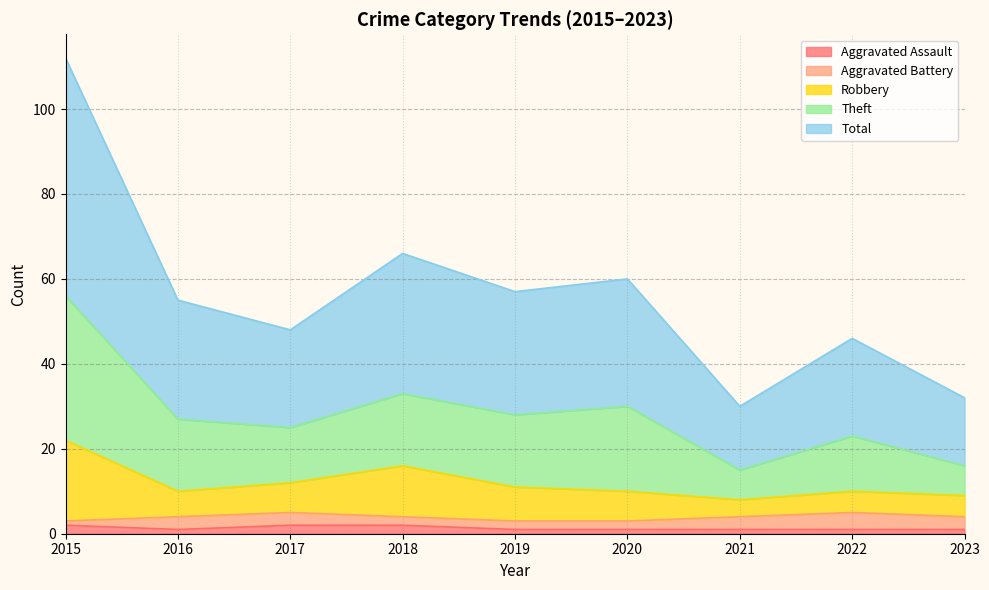

What are all the series names shown in the legend?

Aggravated Assault, Aggravated Battery, Robbery, Theft, Total